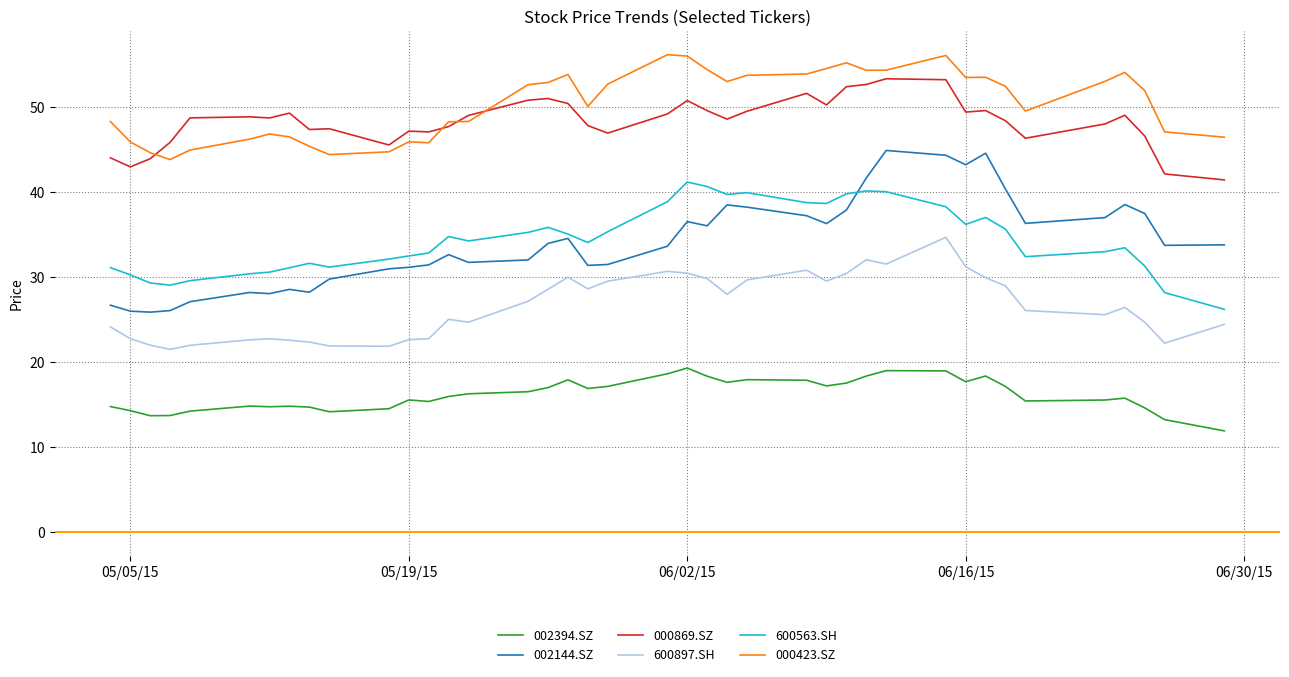

True or false: 000423.SZ and 600897.SH intersect in this chart.

False